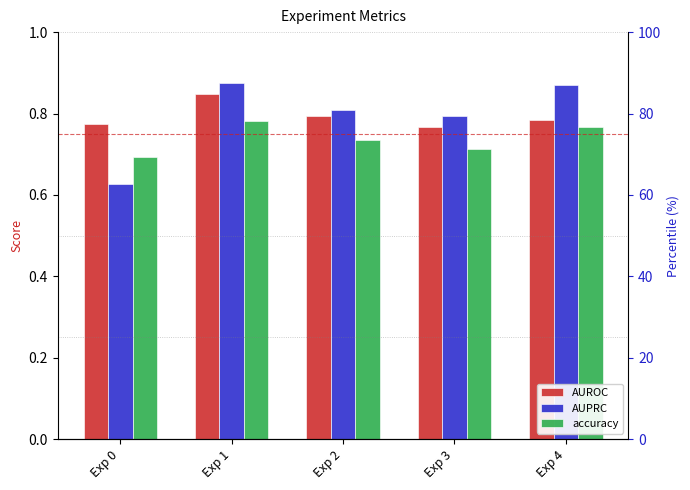

How many AUROC values are between 0 and 1?

5